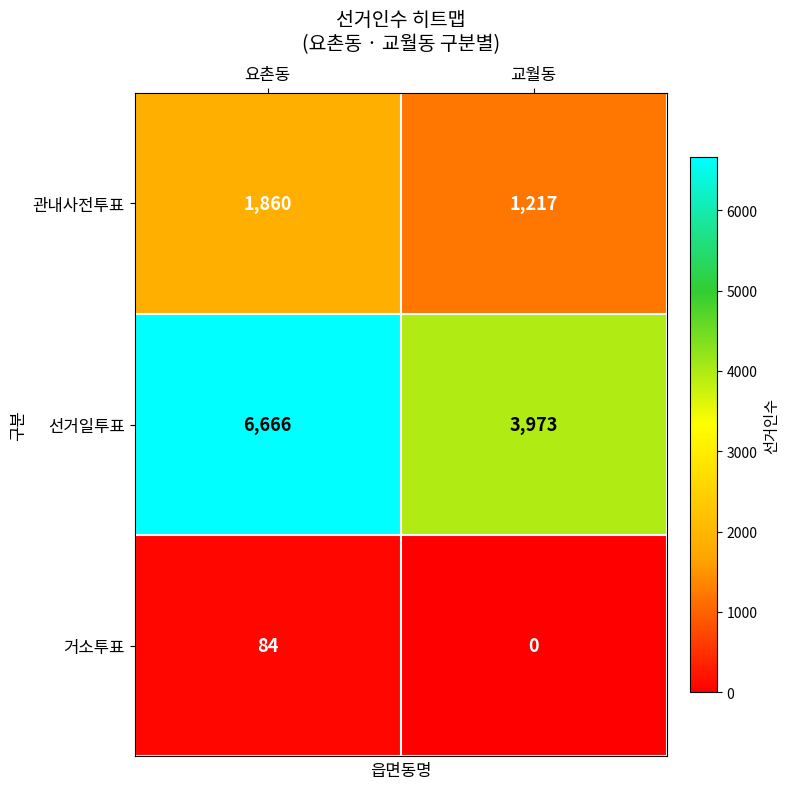

What is the greatest value displayed?

6666